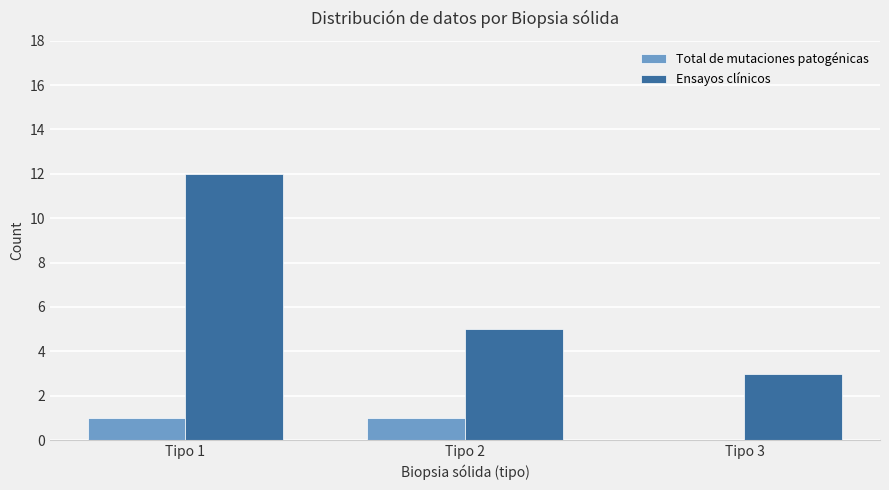

Is it true that Ensayos clínicos equals 3 at Tipo 3?

True